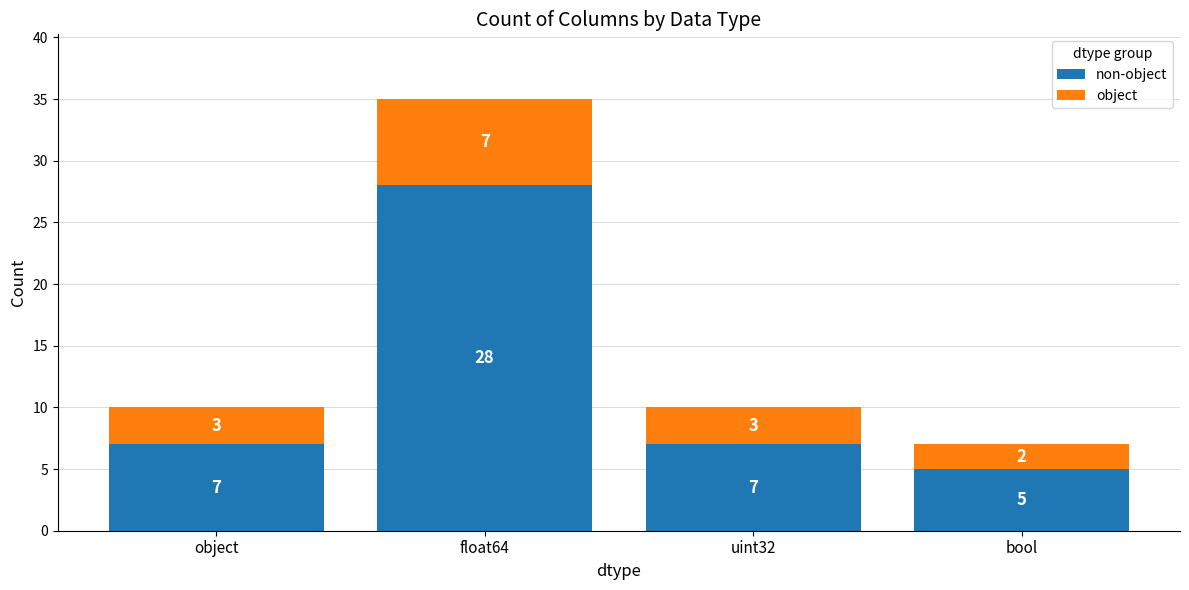

At which category is the sum across all series the highest?

float64